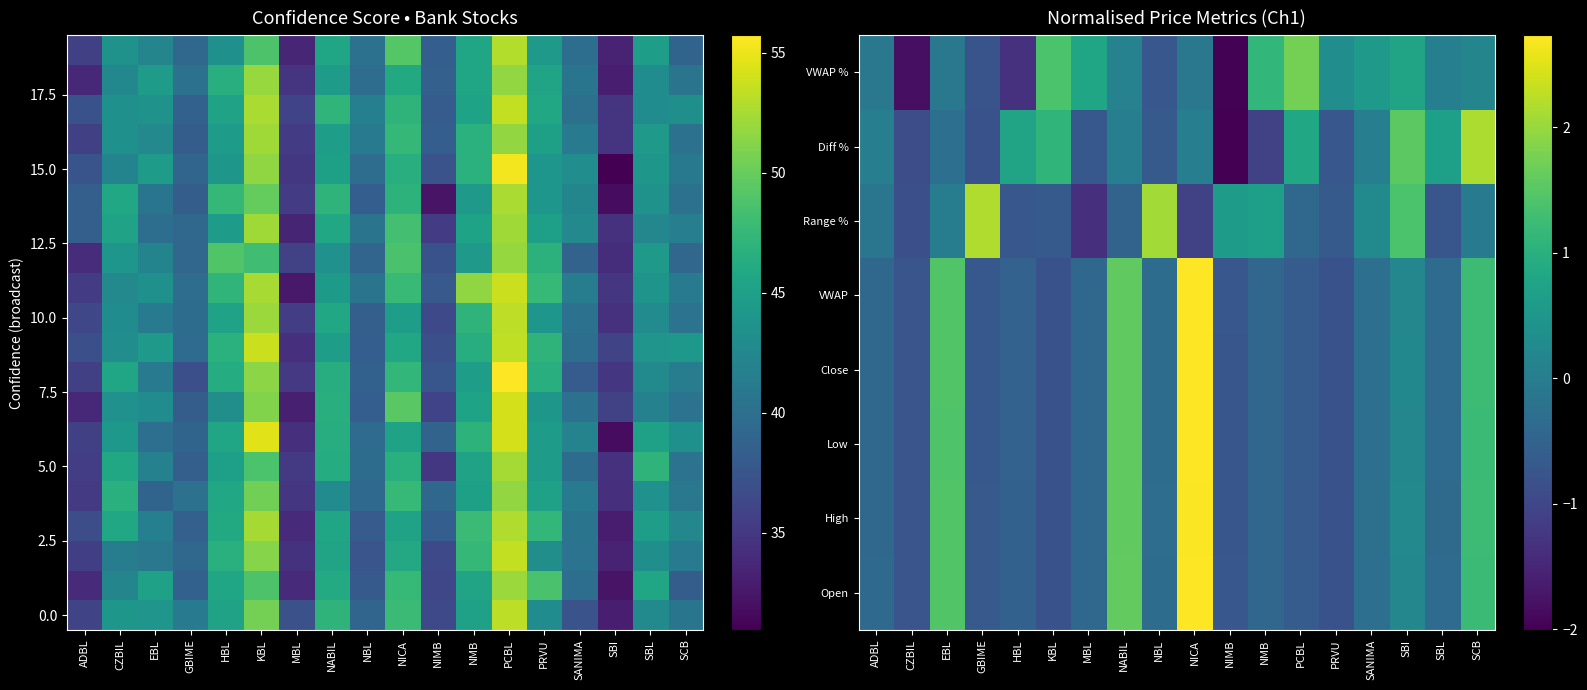

At which category is the sum across all series the highest?

PCBL